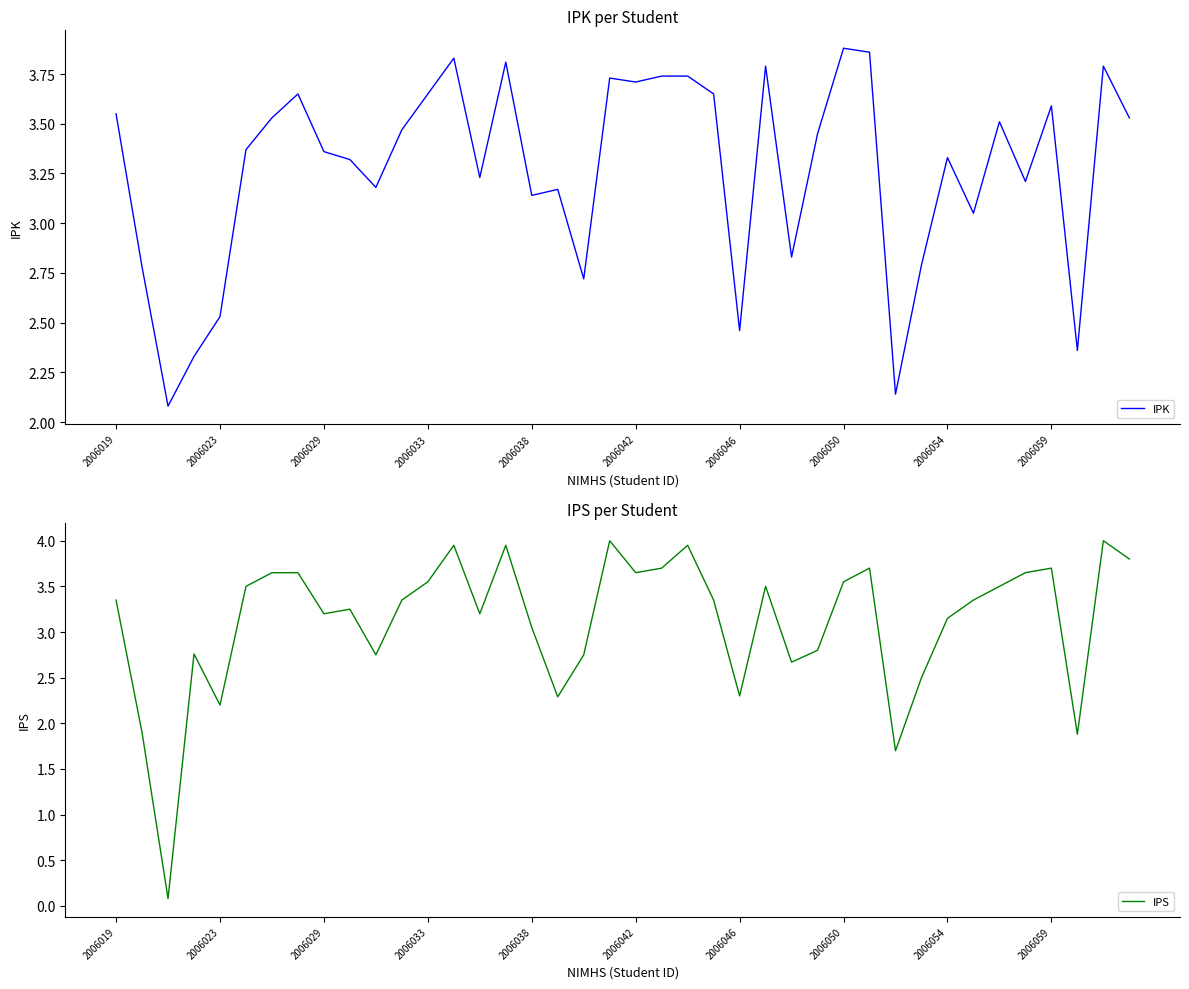

At which label does IPS first exceed 3?

2006019